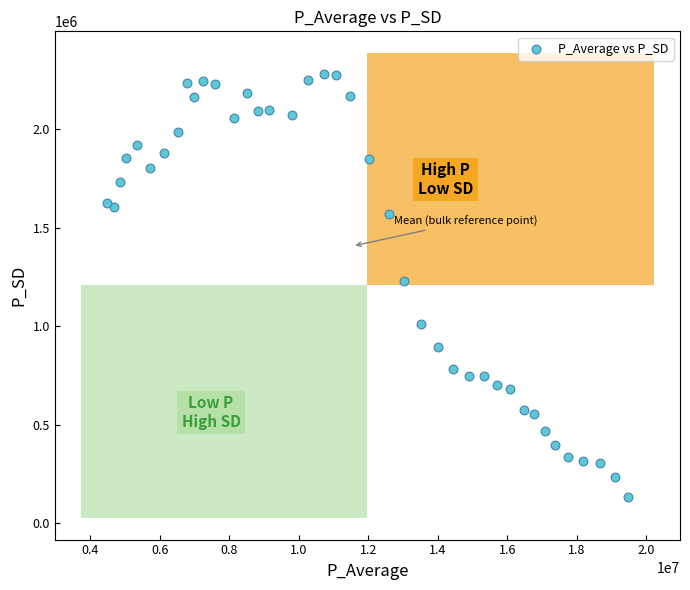

What is the range of X values (max minus min)?

14992342.2